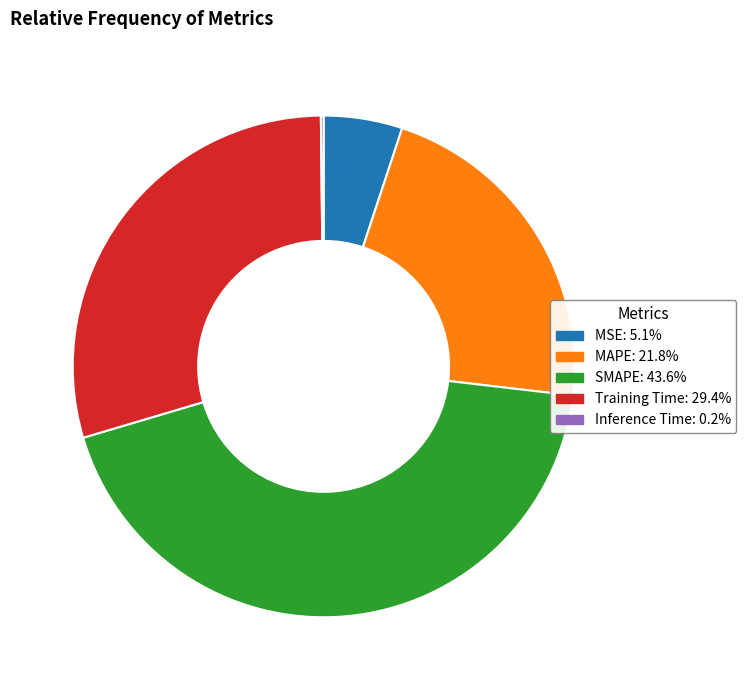

Is there a majority slice in this chart?

No